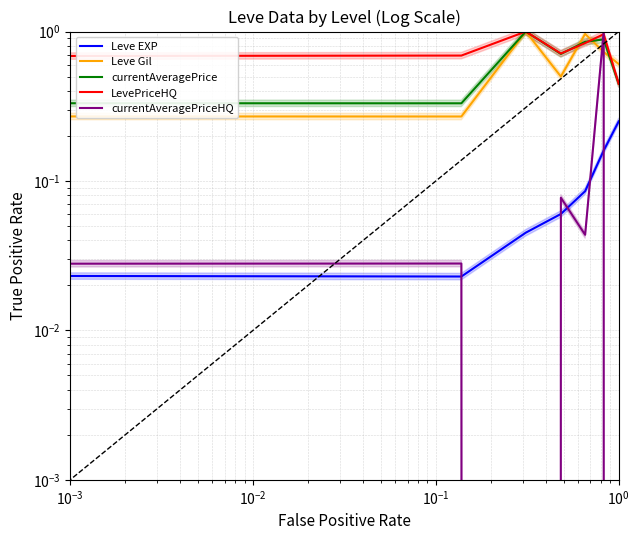

Is it true that currentAveragePrice equals 0.1 at $\mathdefault{10^{-1}}$?

False